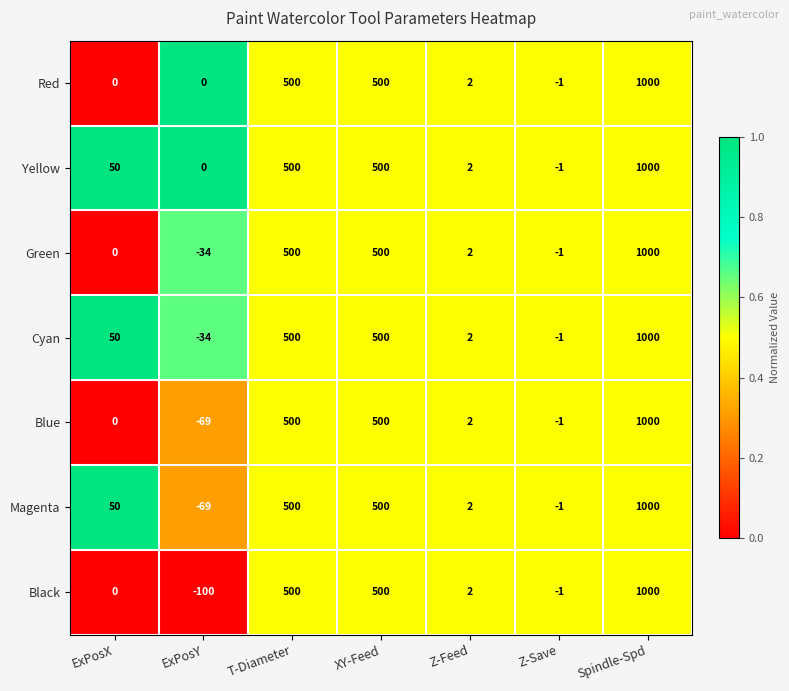

Which series has the widest spread of values?

Black